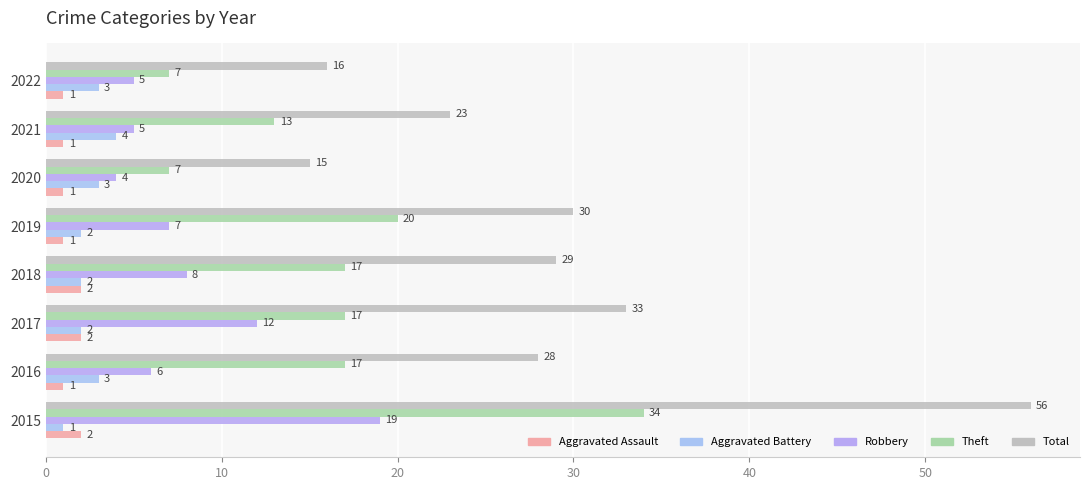

How many distinct data groups are displayed?

5